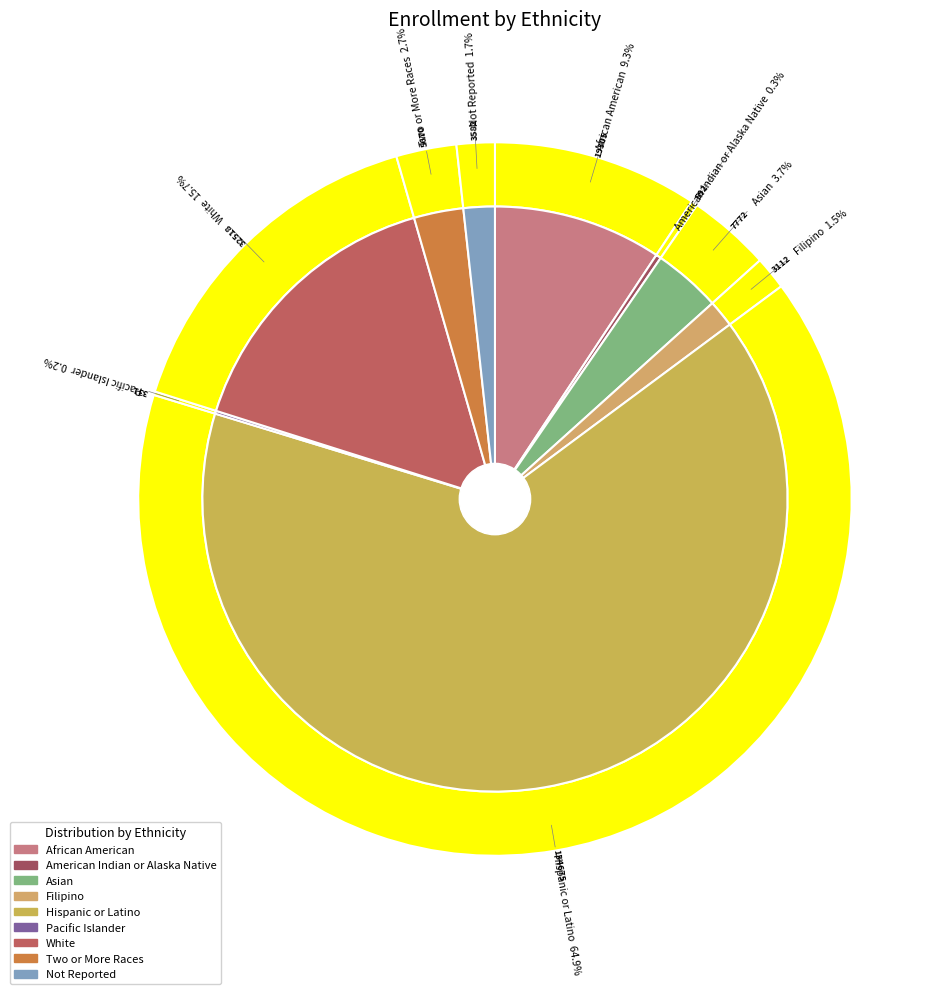

The Two or More Races slice represents 3% of the pie. True or false?

True